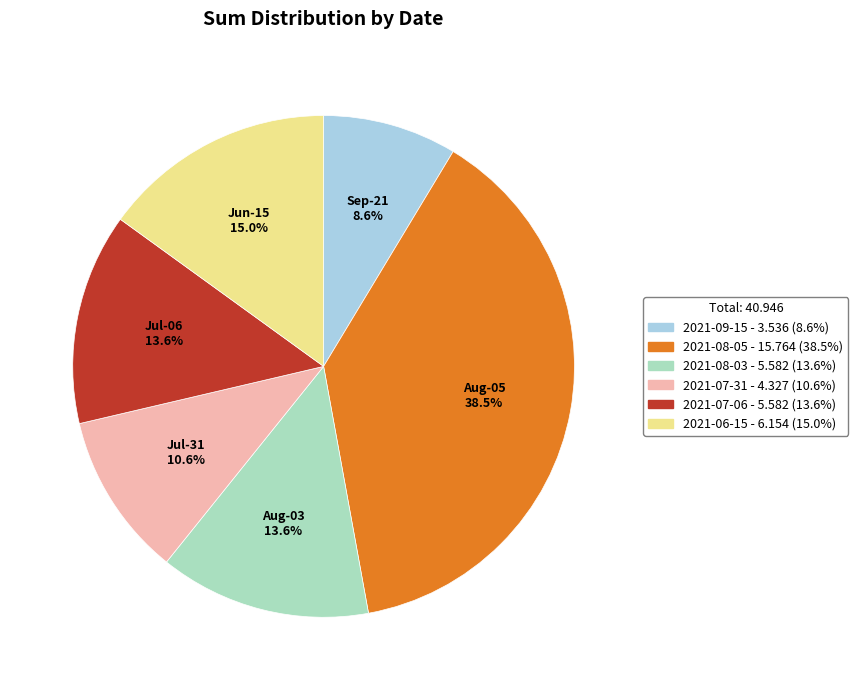

Between 2021-07-31 and 2021-09-15, which is larger?

2021-07-31